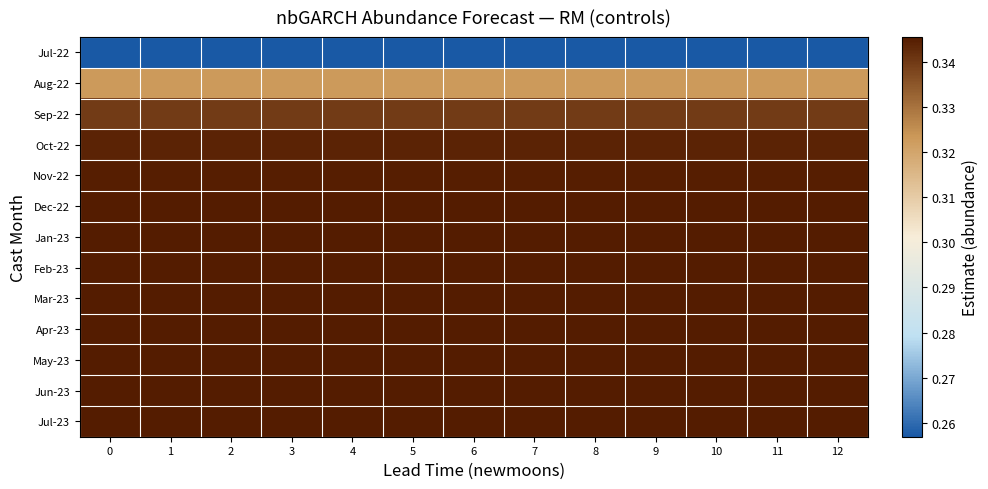

Rank the series by their maximum value, from highest to lowest.

Jul-23, Jun-23, May-23, Apr-23, Mar-23, Feb-23, Jan-23, Dec-22, Nov-22, Oct-22, Sep-22, Aug-22, Jul-22